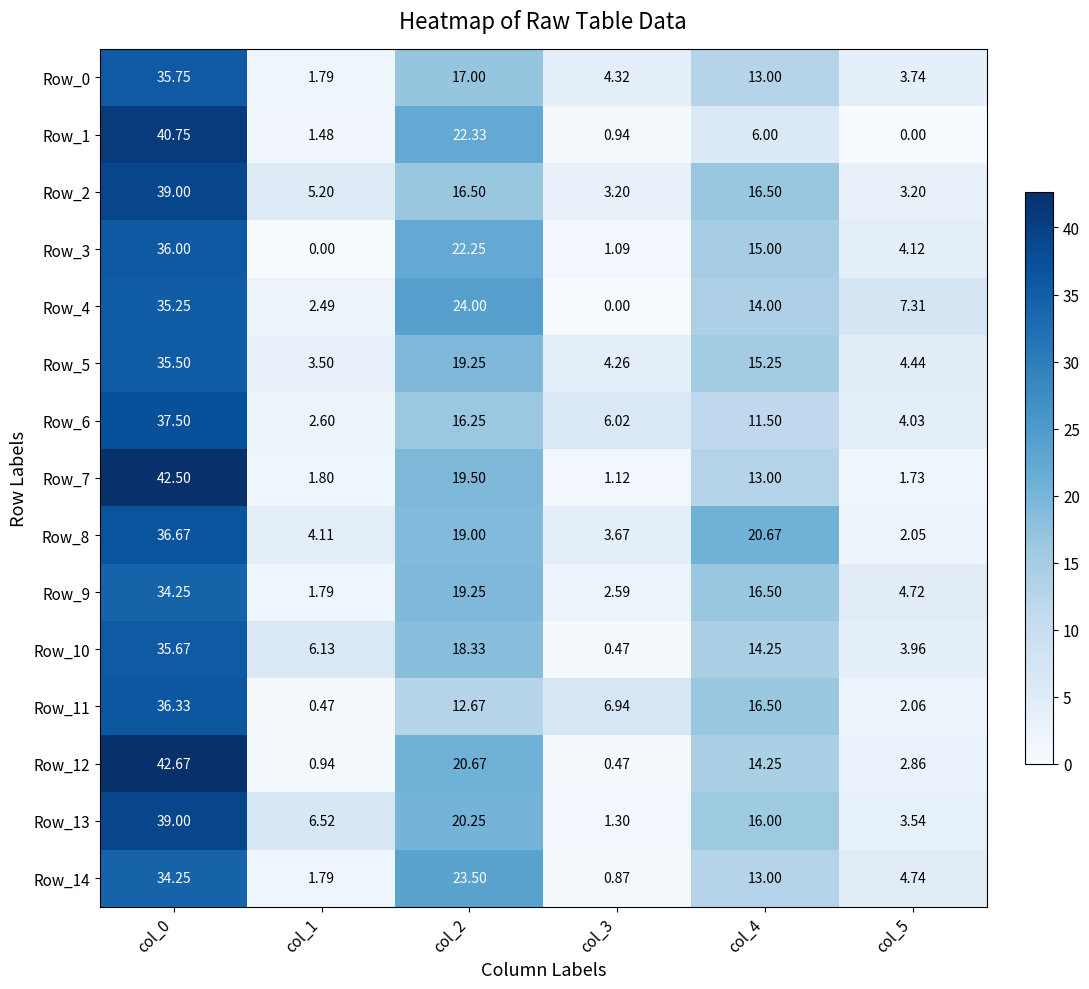

Is the value of Row_1 at col_2 greater than the value of Row_11 at col_2?

Yes